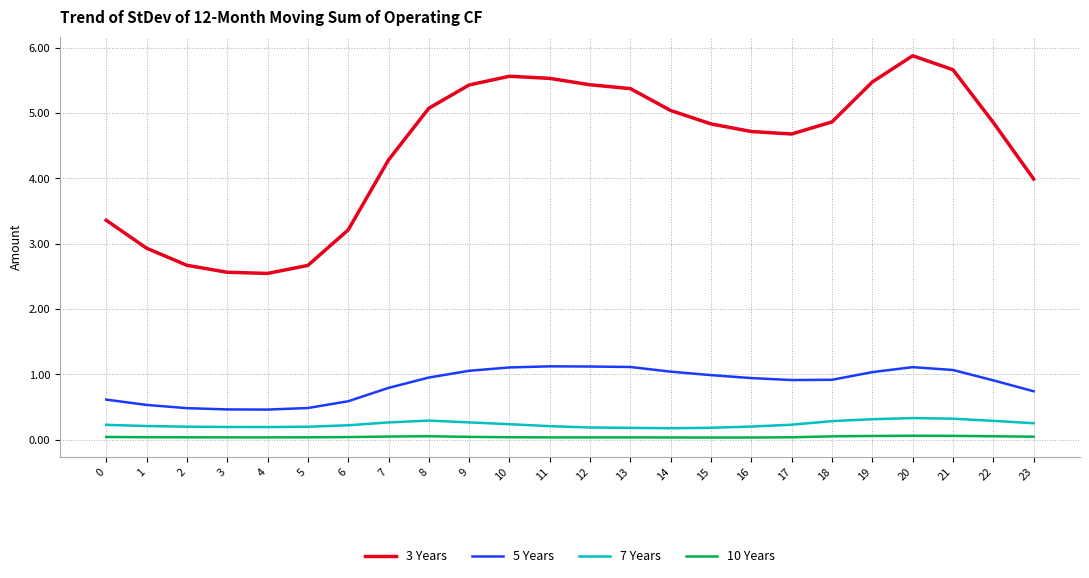

Which series changed the most between 13 and 15?

3 Years